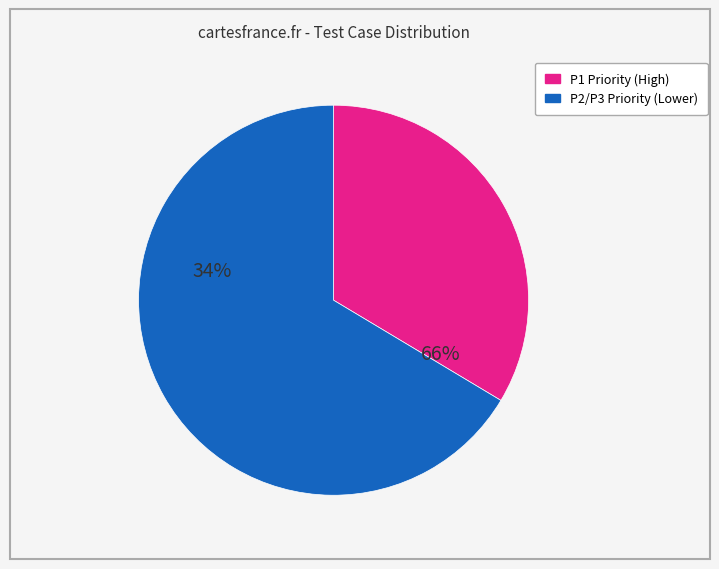

Rank the categories by value from highest to lowest.

P2/P3 Priority (Lower), P1 Priority (High)